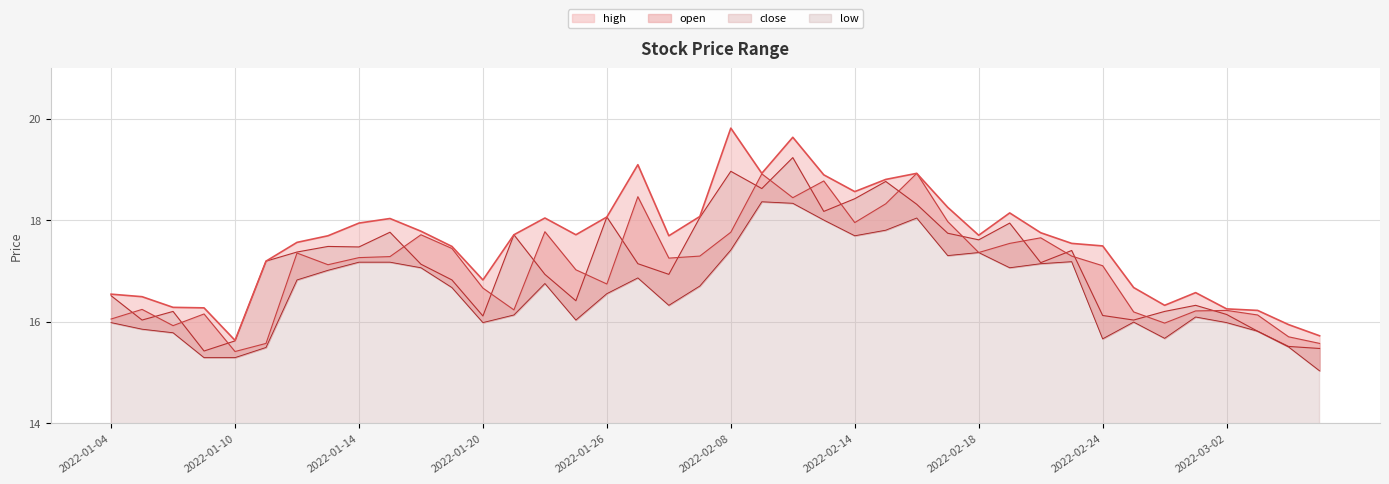

Which has a higher value, 2022-01-26 or 2022-02-21?

2022-02-21